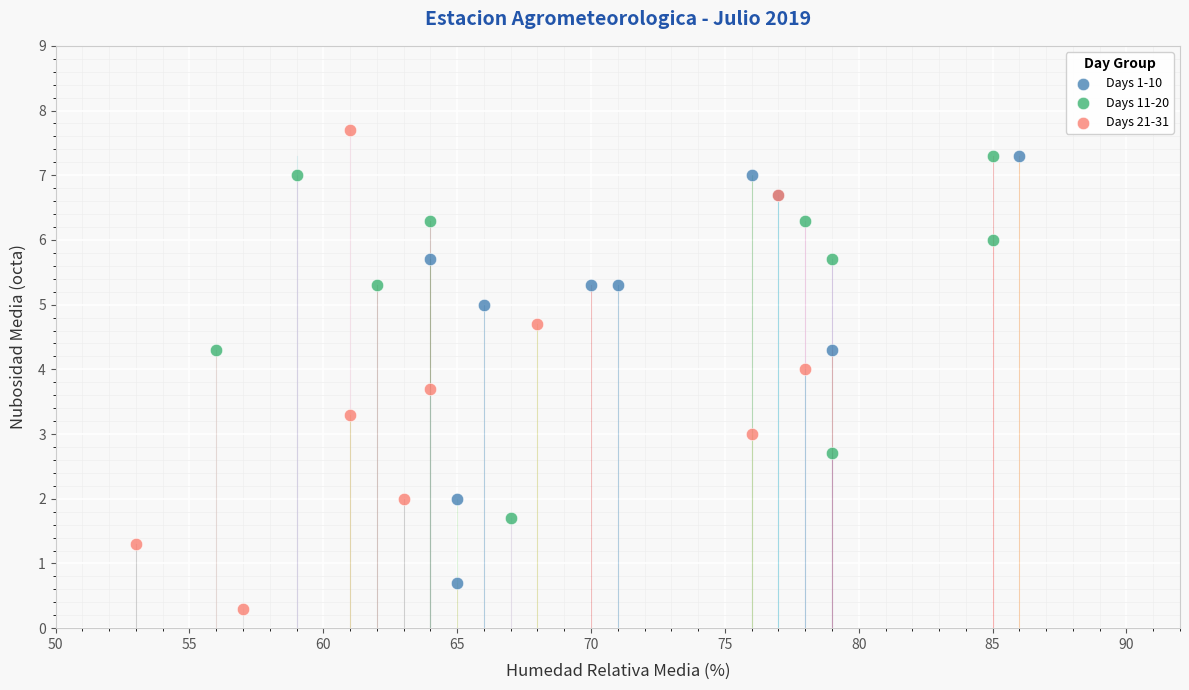

Which series reaches the maximum Y coordinate?

Days 21-31